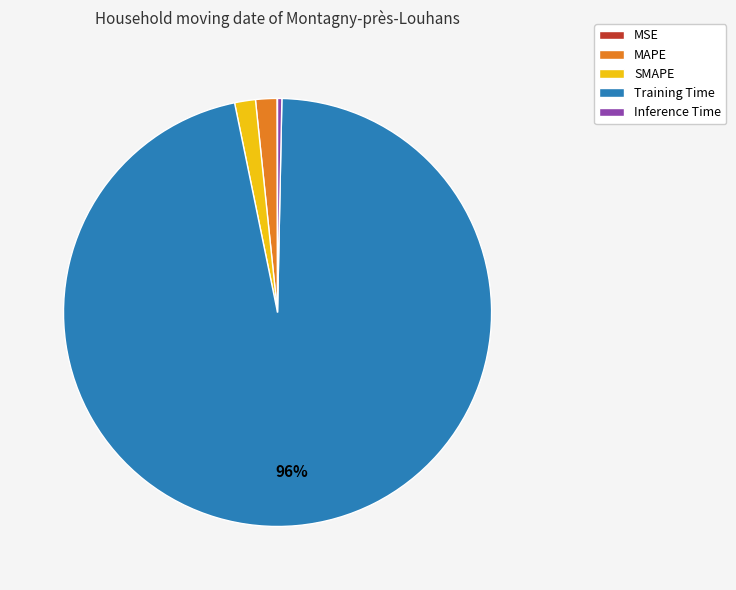

Does any single category account for the majority?

Yes